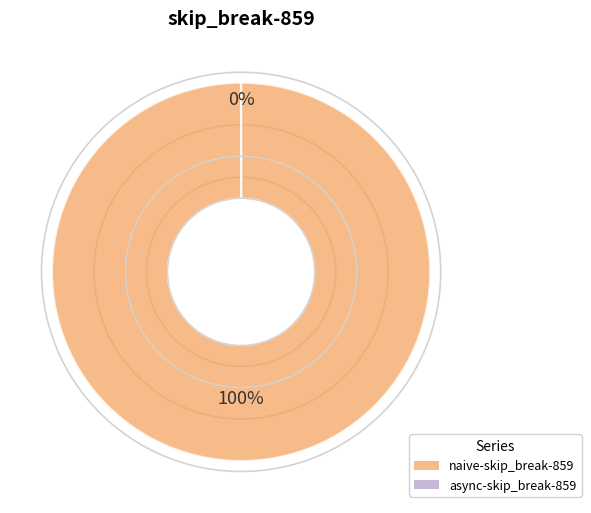

To the nearest percent, what is the average slice percentage?

50%